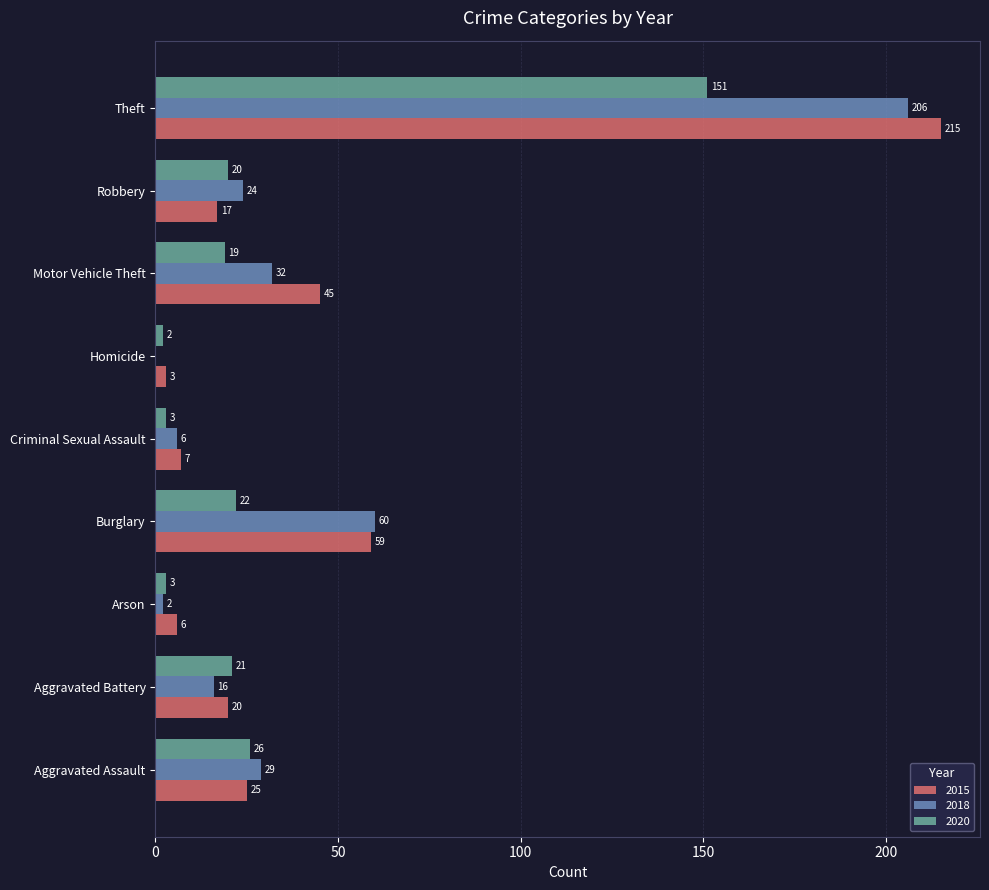

Which series has the largest range (max minus min)?

2015